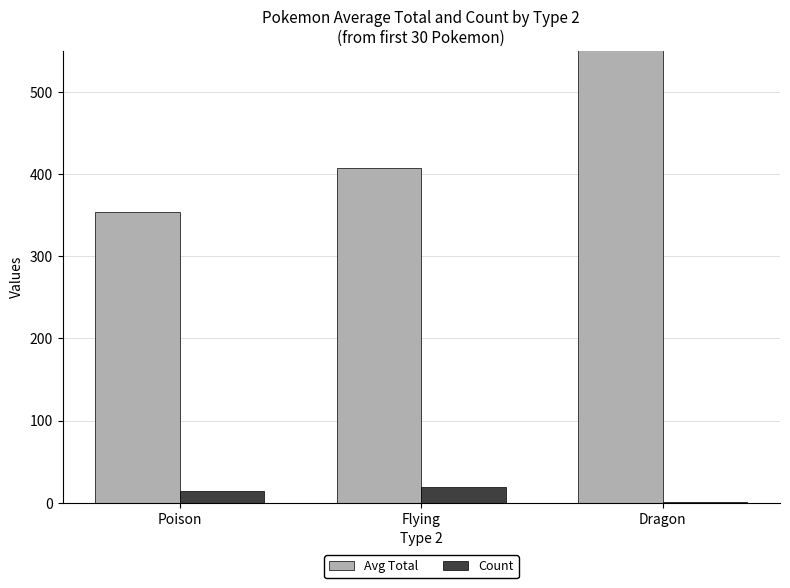

True or false: Avg Total has a value of 407.3 at Flying.

True